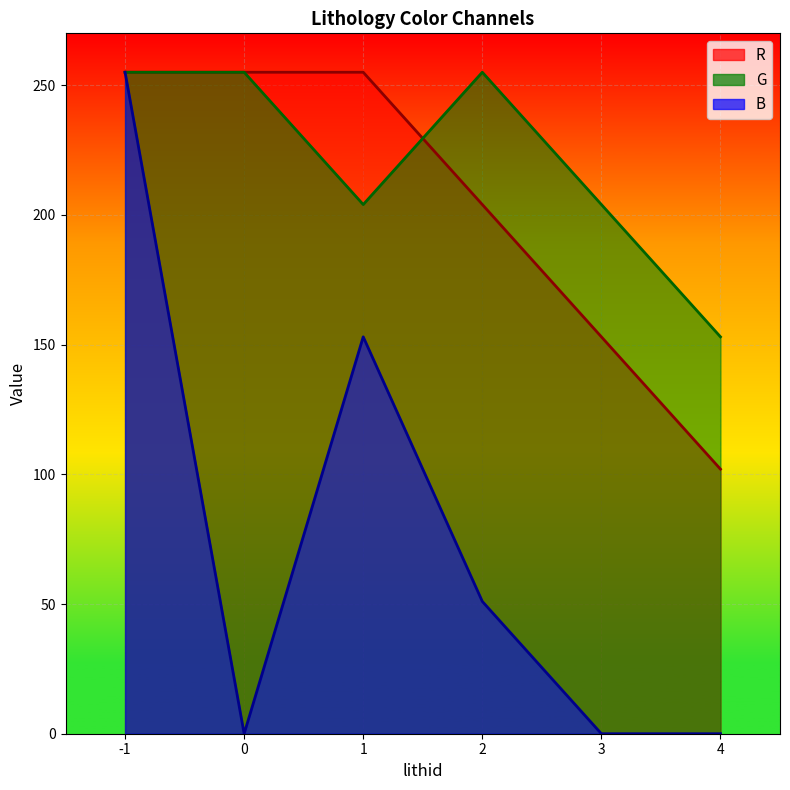

The value of B at 3 is 0. True or false?

True